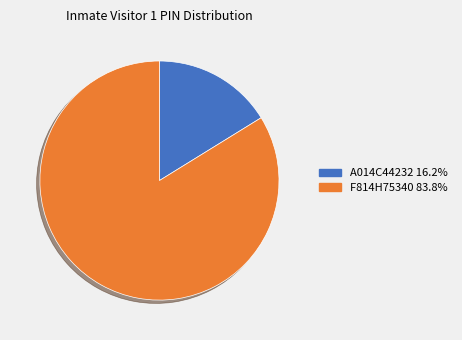

The F814H75340 slice represents 84% of the pie. True or false?

True